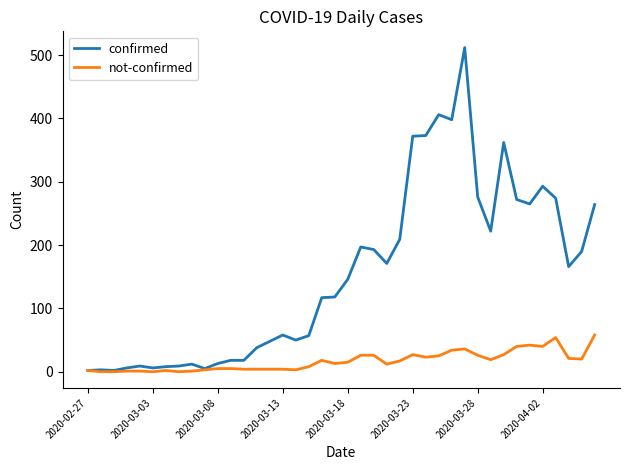

At how many categories does at least one series exceed 154?

19